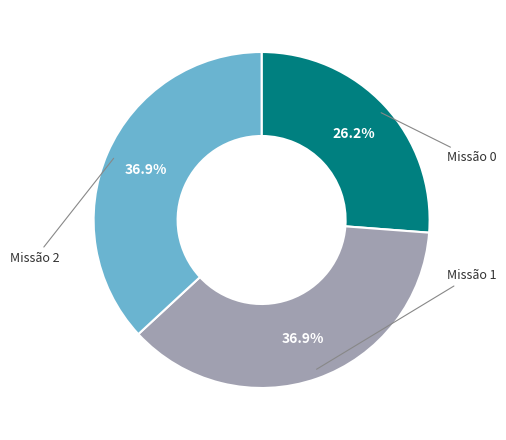

Count the number of slices in the pie.

3